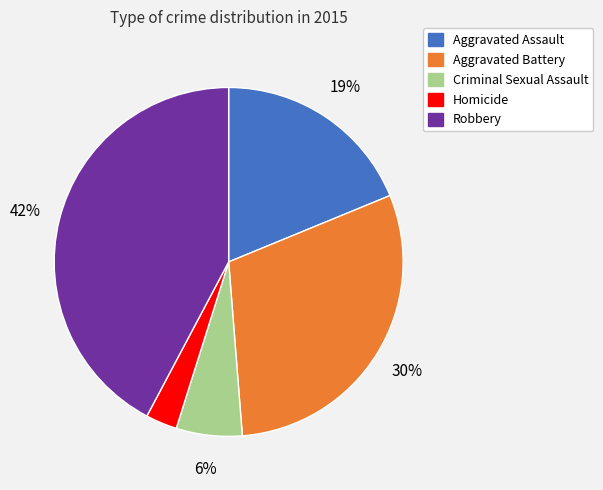

What is the ratio of the value at Homicide to the value at Aggravated Assault?

0.2